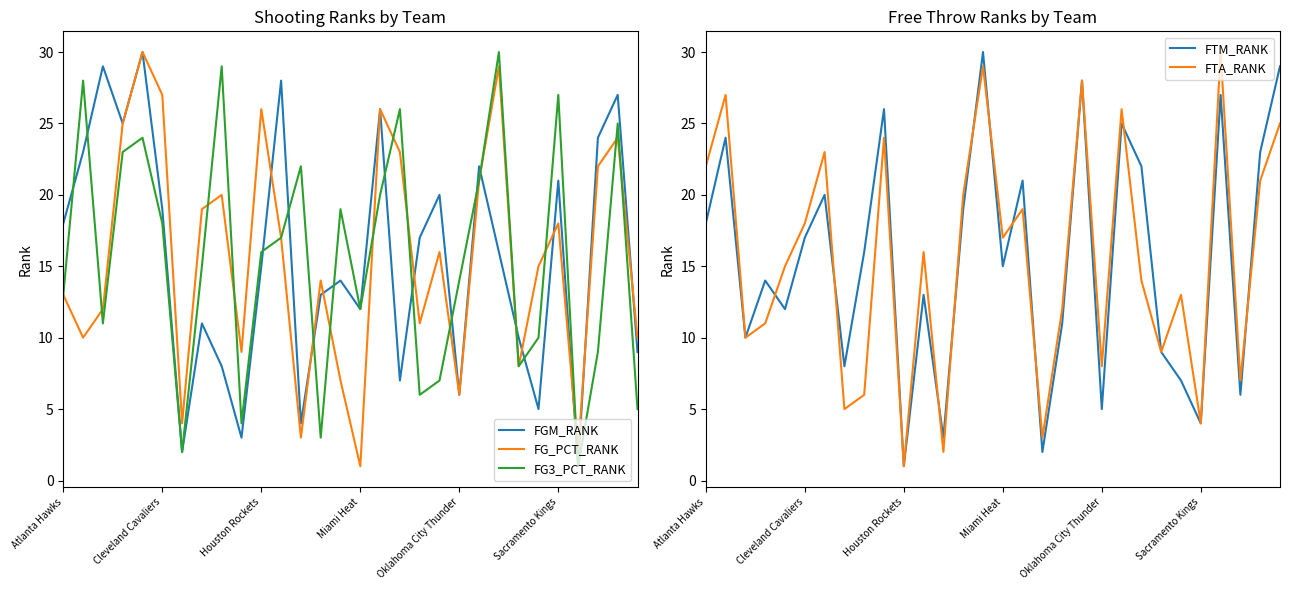

How many interior local valleys does the FG3_PCT_RANK series have?

8